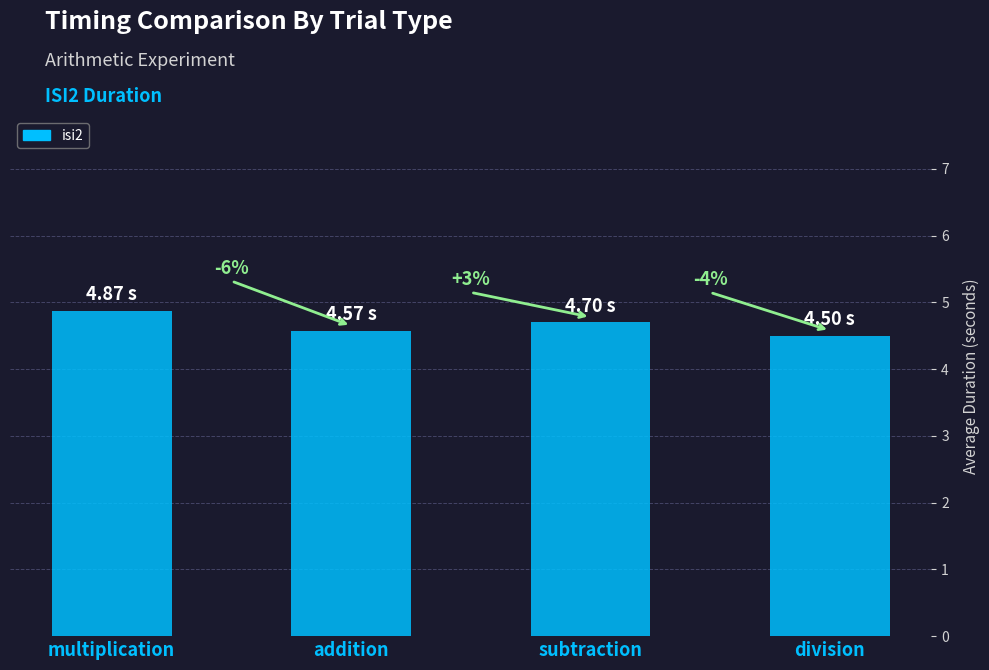

What is the difference between the maximum and minimum values?

0.4